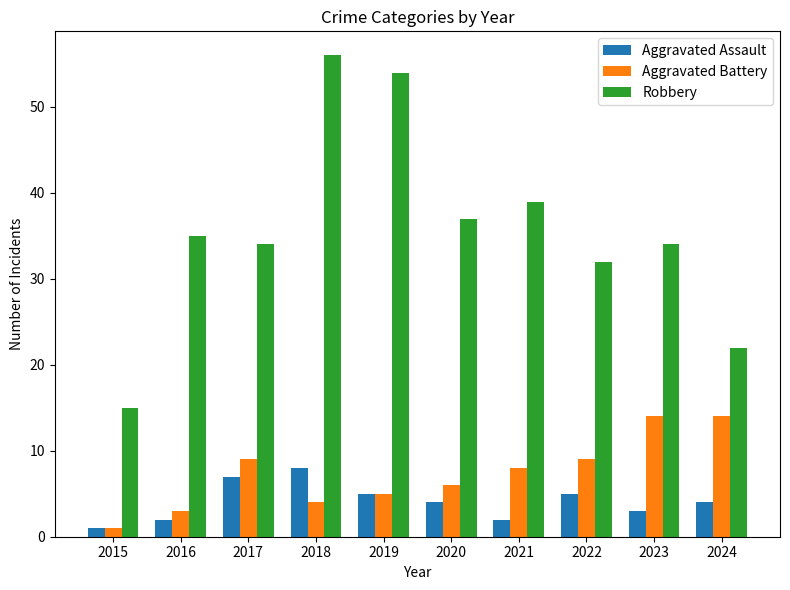

What are all the series names shown in the legend?

Aggravated Assault, Aggravated Battery, Robbery